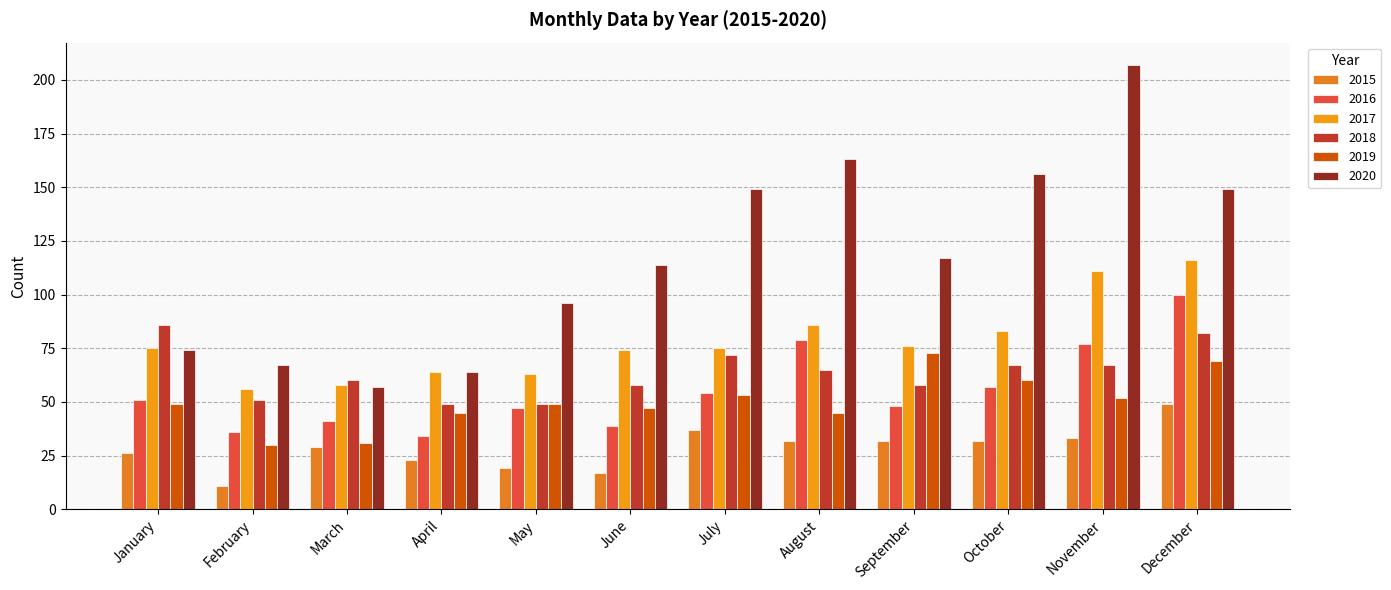

What is the sum of all 2020 values?

1413